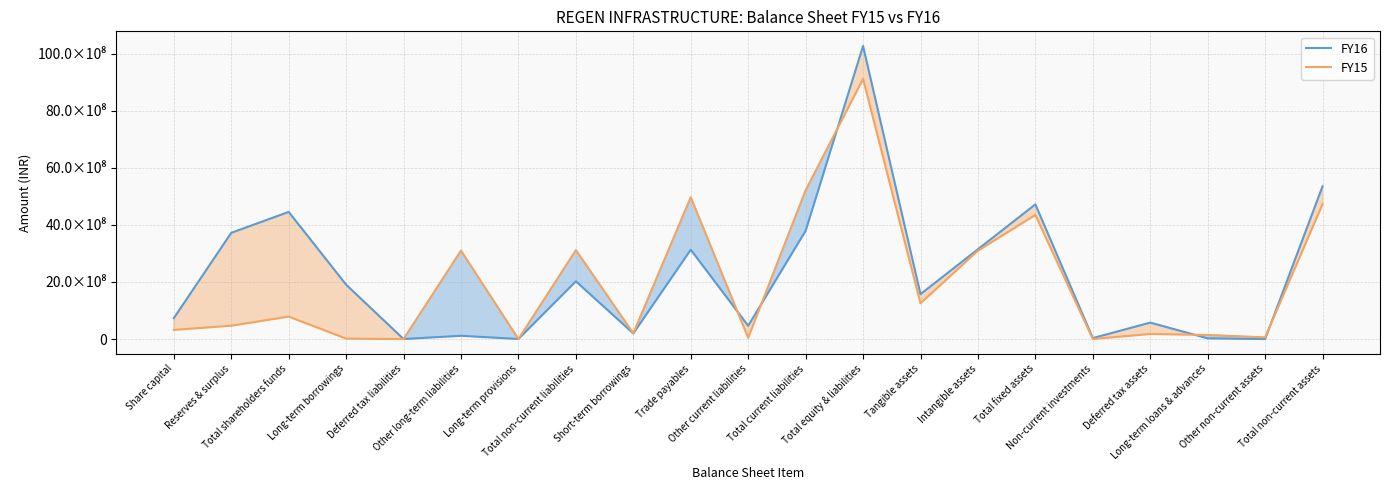

Which series changed the most between Trade payables and Intangible assets?

FY15